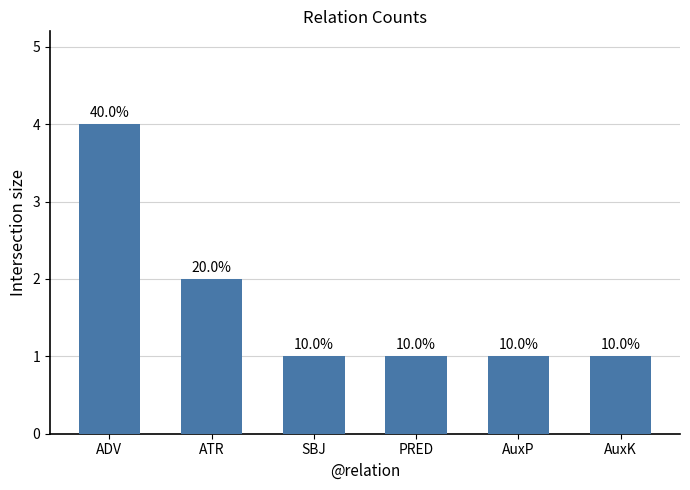

How many bars are there in total?

6